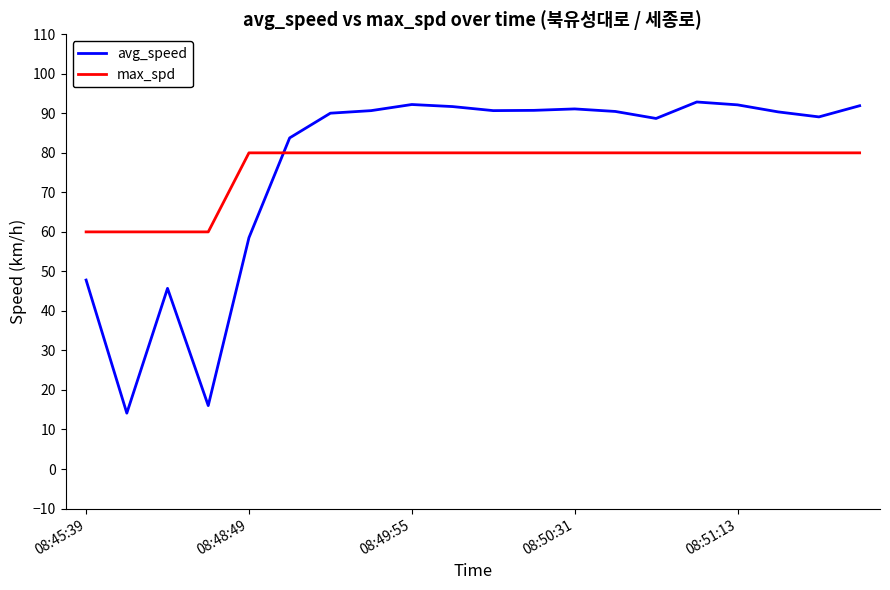

What are all the series names shown in the legend?

avg_speed, max_spd